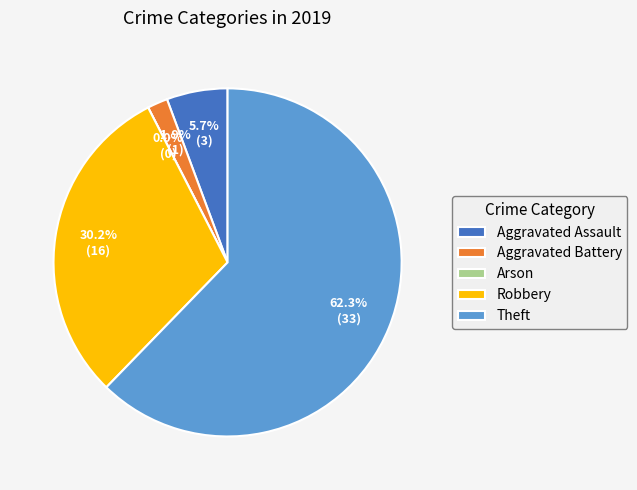

True or false: Aggravated Assault accounts for 6% of the total.

True